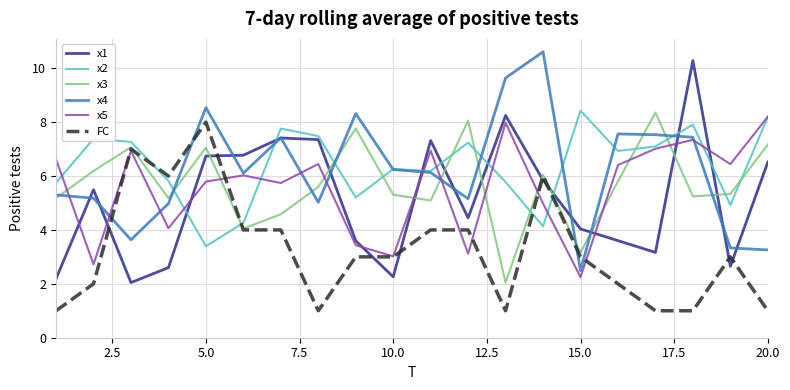

How many intersections are there between x2 and x3?

12